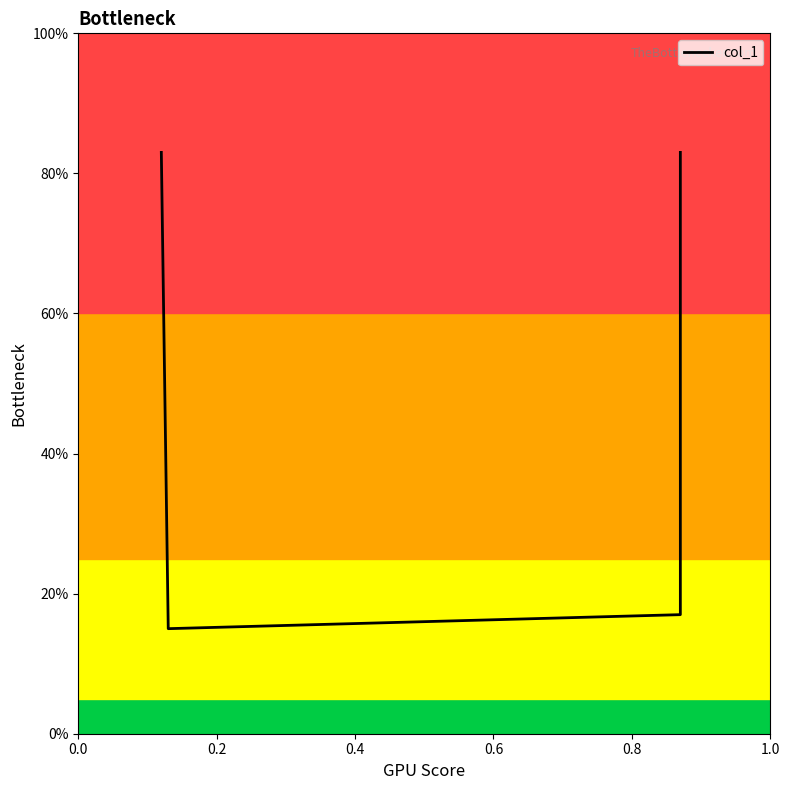

True or false: the data has more than 2 interior local peaks.

False